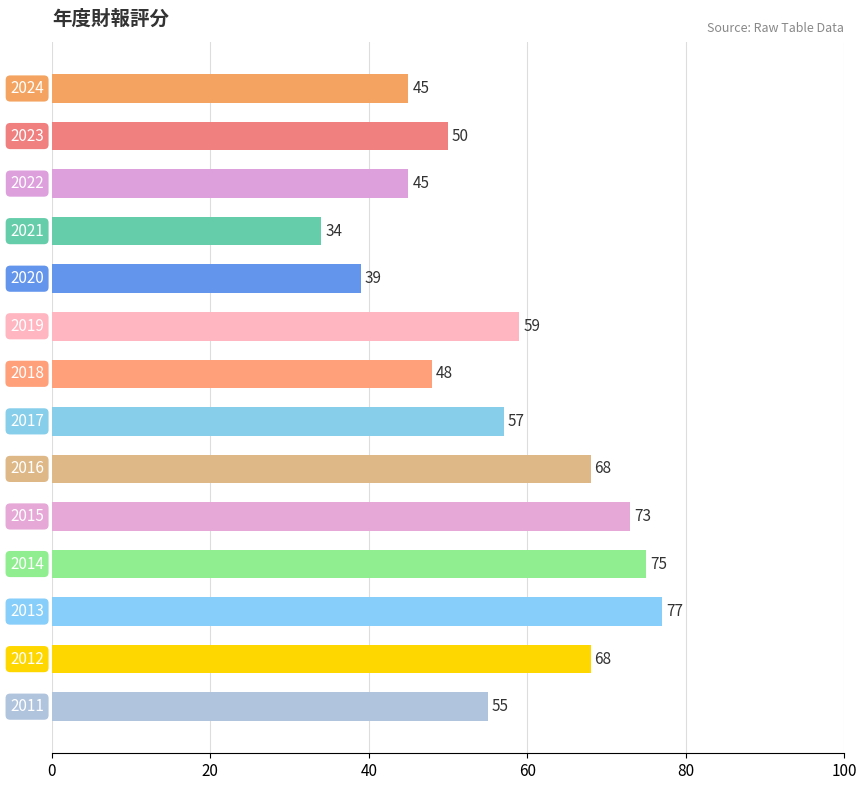

What is the greatest value displayed?

77